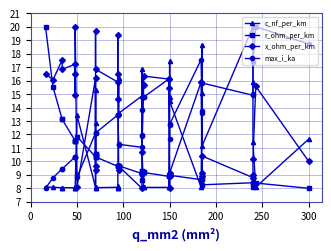

Which series has the largest total across all categories?

x_ohm_per_km